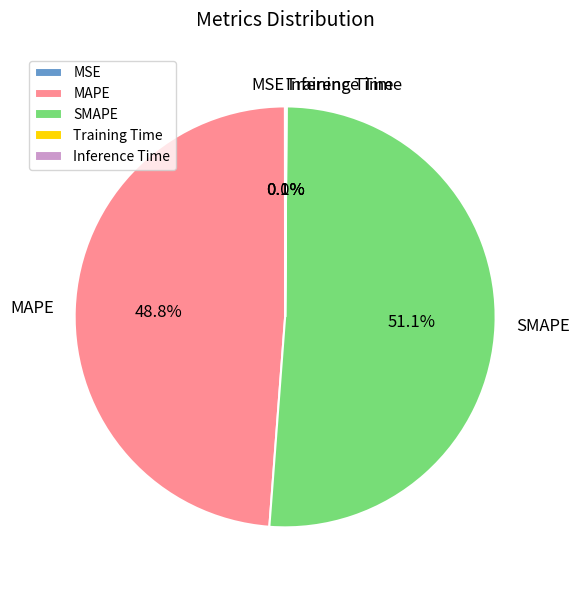

Does SMAPE represent more than half of the total?

Yes